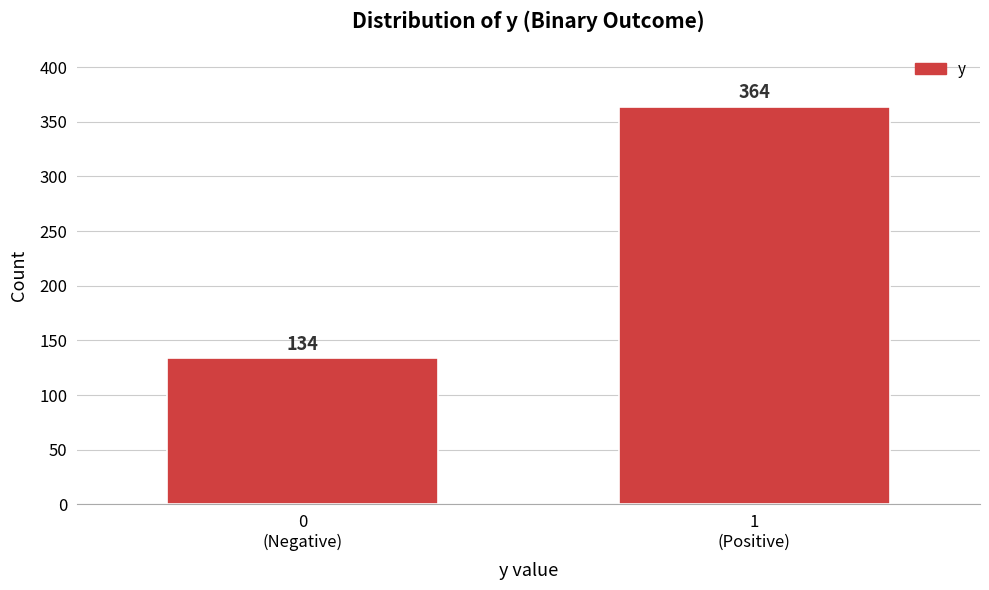

Reading left to right, list all the values displayed in this chart.

134	364